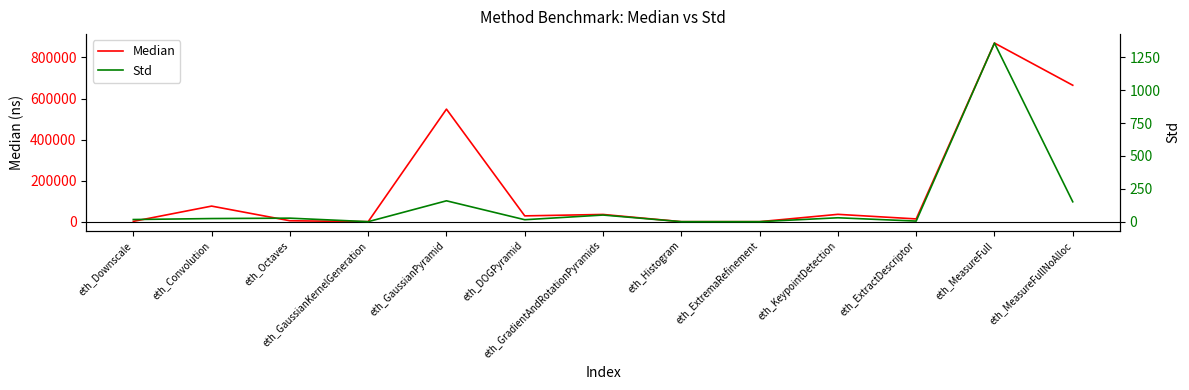

How many interior local valleys does the Median series have?

4